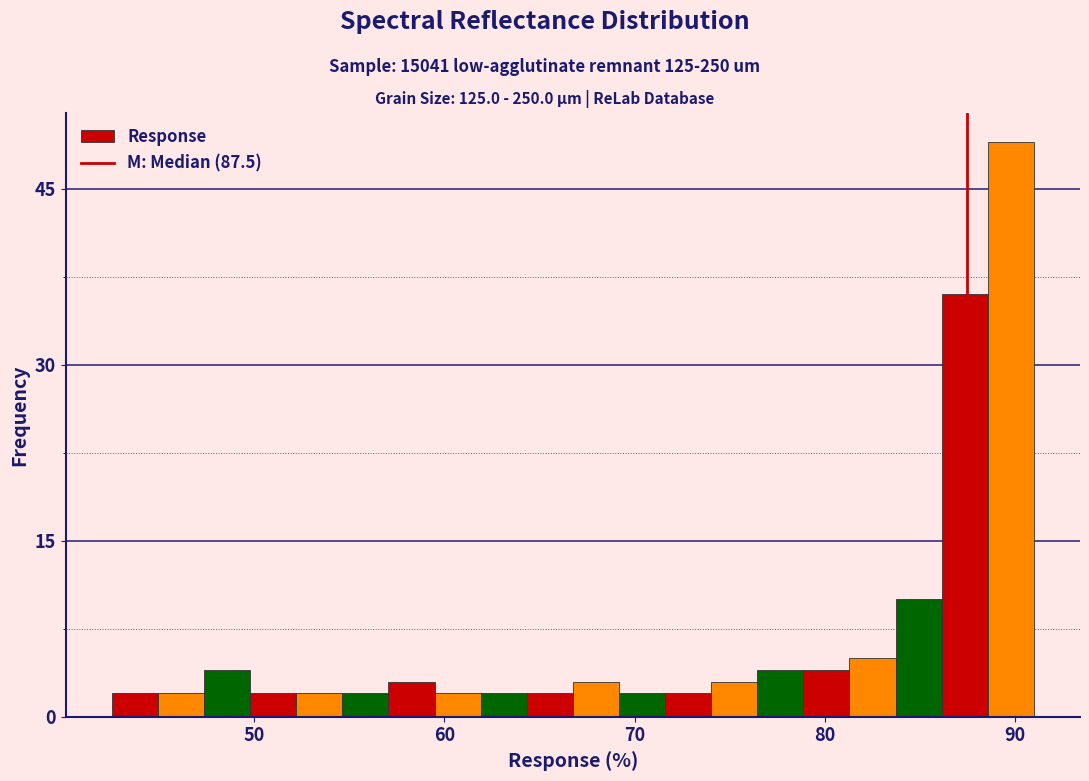

Around what value on the x-axis is the tallest bar? Give the approximate position of its centre, as read against the axis.

90